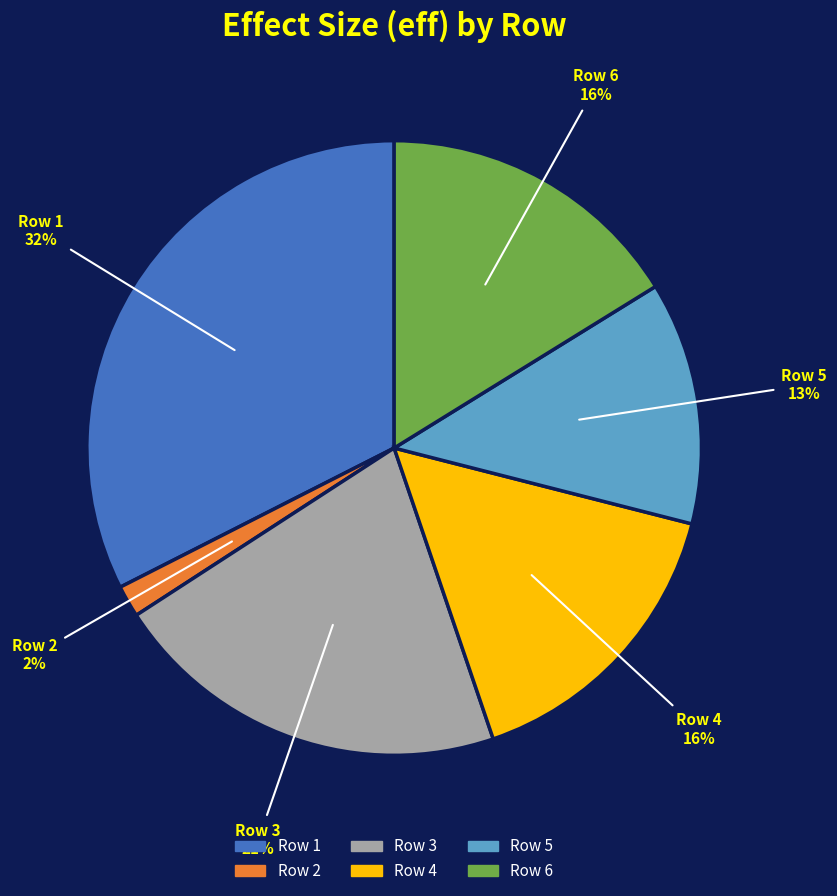

The Row 6 slice represents 25% of the pie. True or false?

False